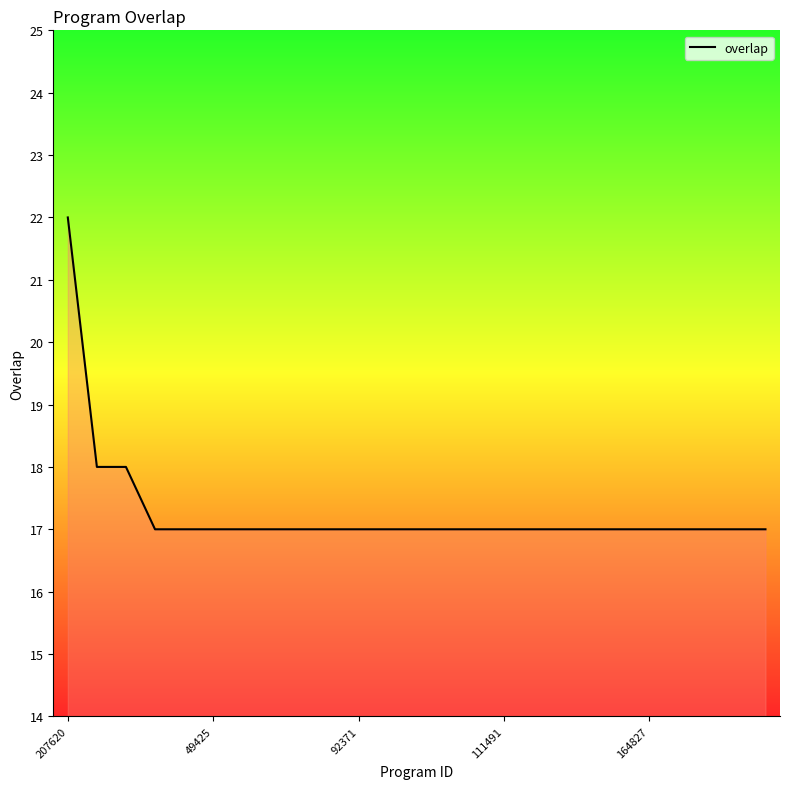

Reading left to right, what are all the values shown in this chart?

22	18	18	17	17	17	17	17	17	17	17	17	17	17	17	17	17	17	17	17	17	17	17	17	17